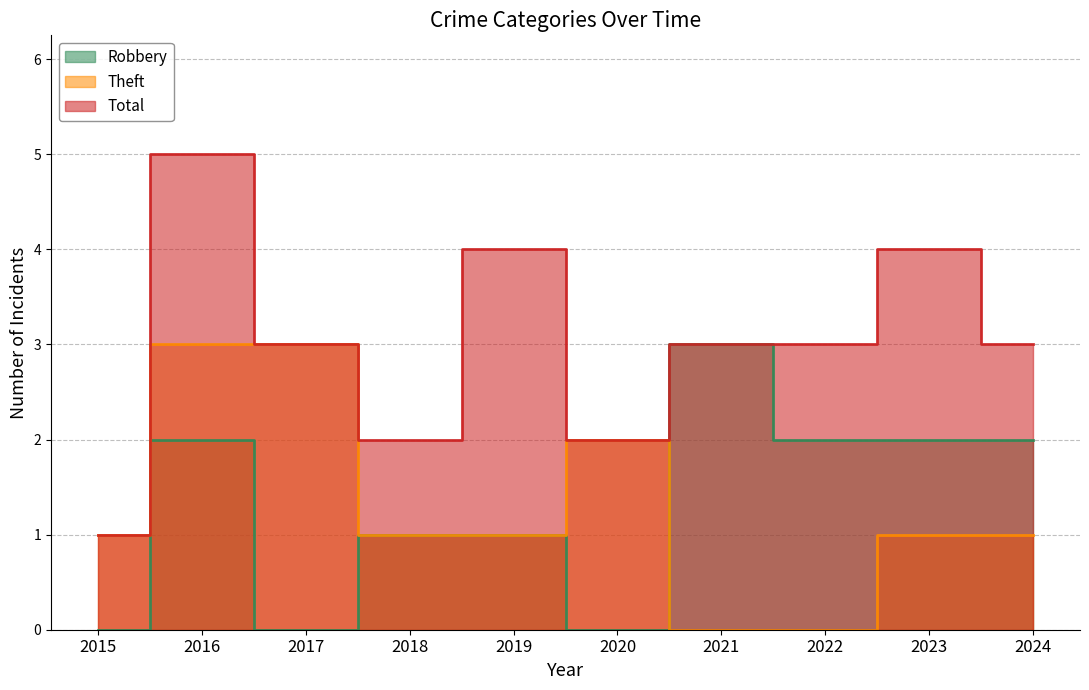

What is the highest value of the Total series?

5